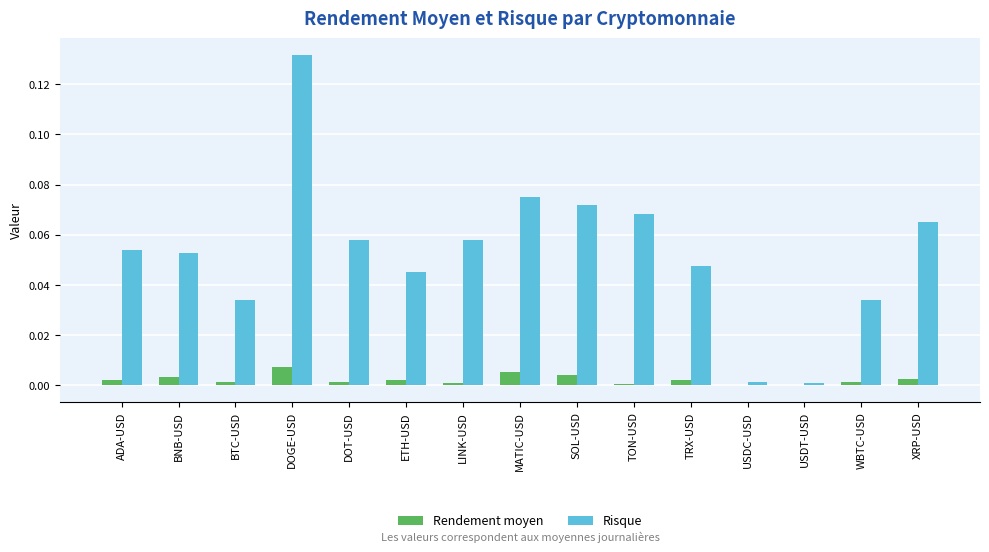

Which label corresponds to the largest value in the chart?

DOGE-USD